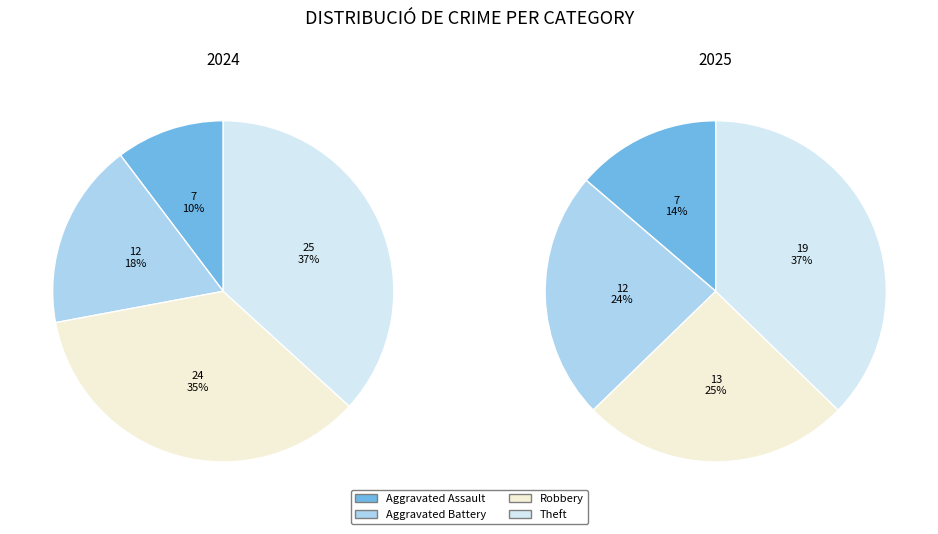

True or false: Robbery accounts for 35% of the total.

False